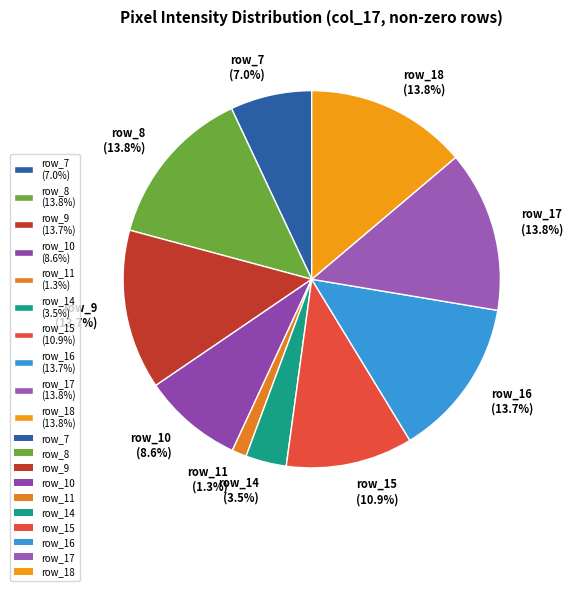

How many segments does this pie chart have?

10